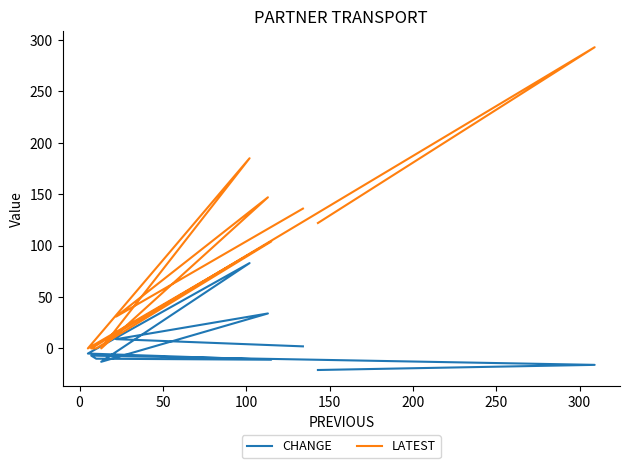

At which label does LATEST reach its minimum?

50